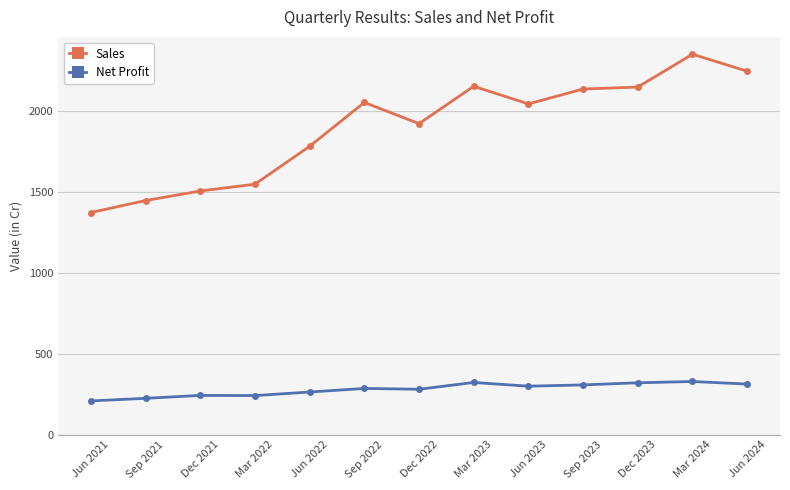

What is the greatest value displayed?

2351